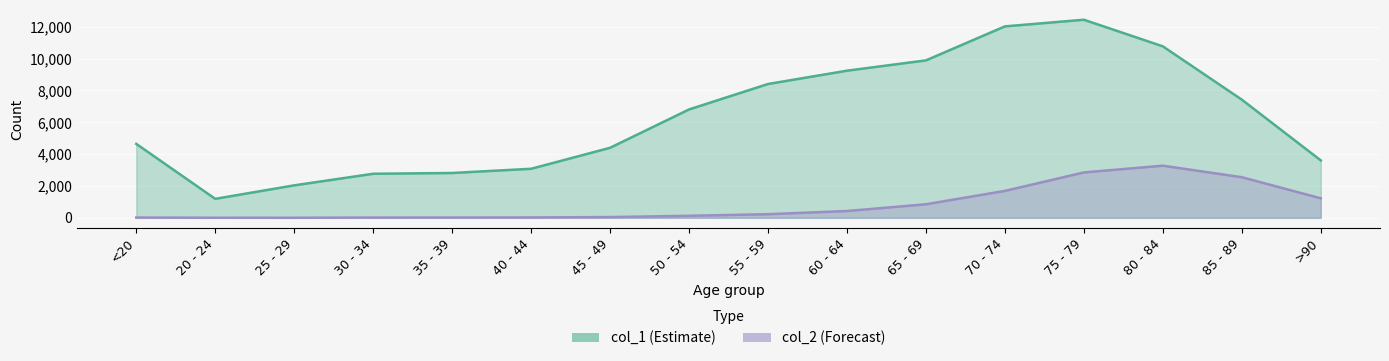

At which category is the sum across all series the highest?

75 - 79